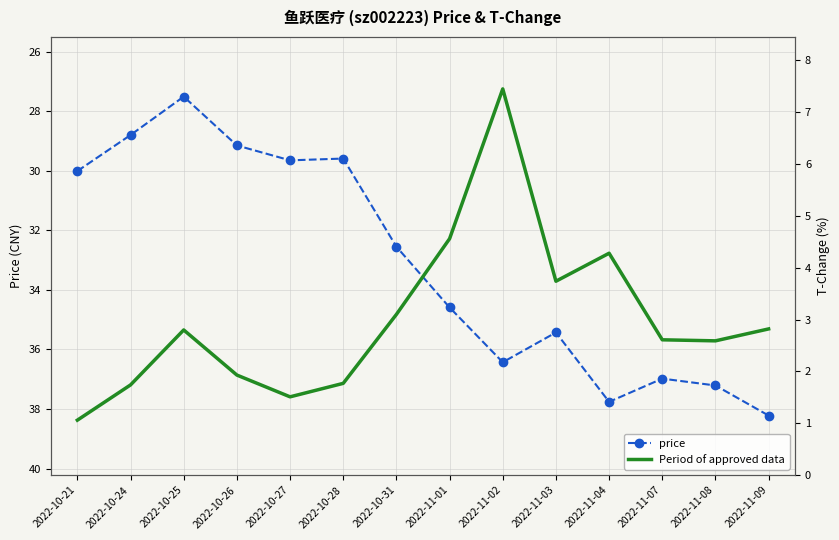

The value of t_change (period of approved data) at 2022-10-28 is 0.6. True or false?

False